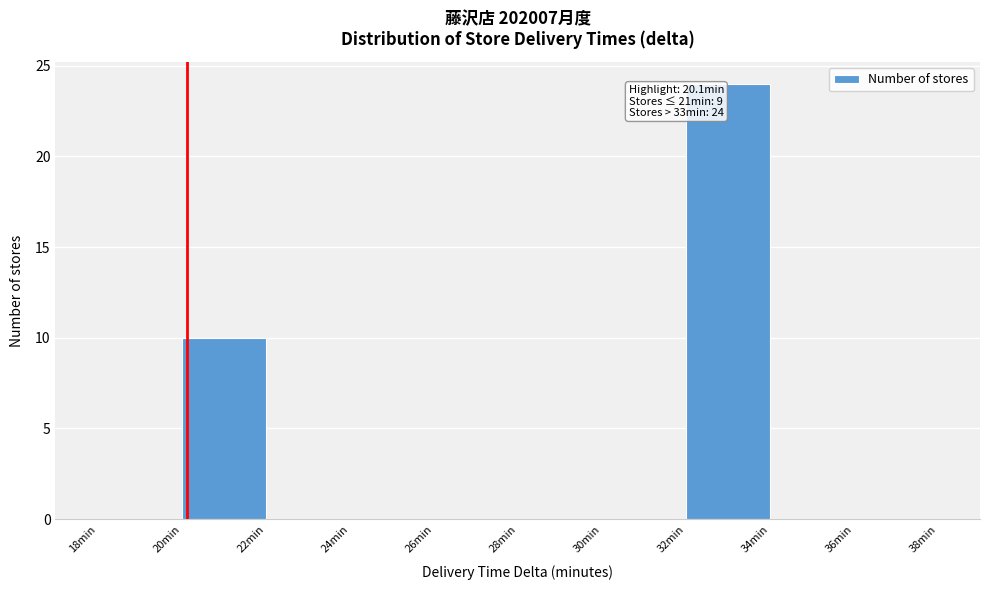

Over which range of the x-axis is the bar tallest?

32 to 34